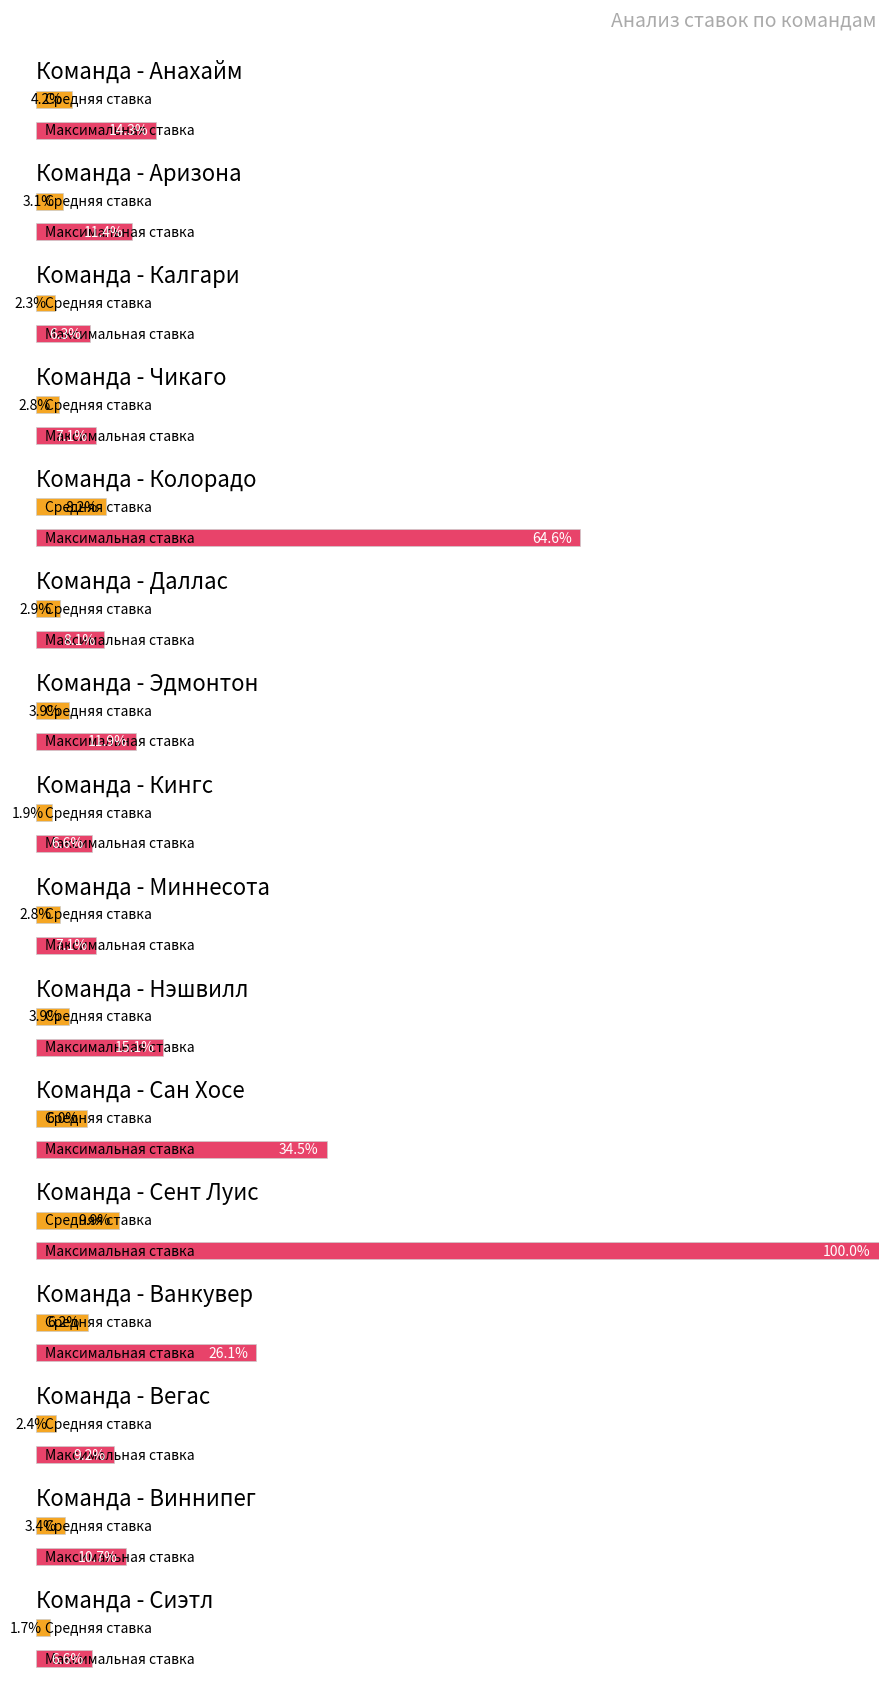

Are the bars horizontal?

Yes